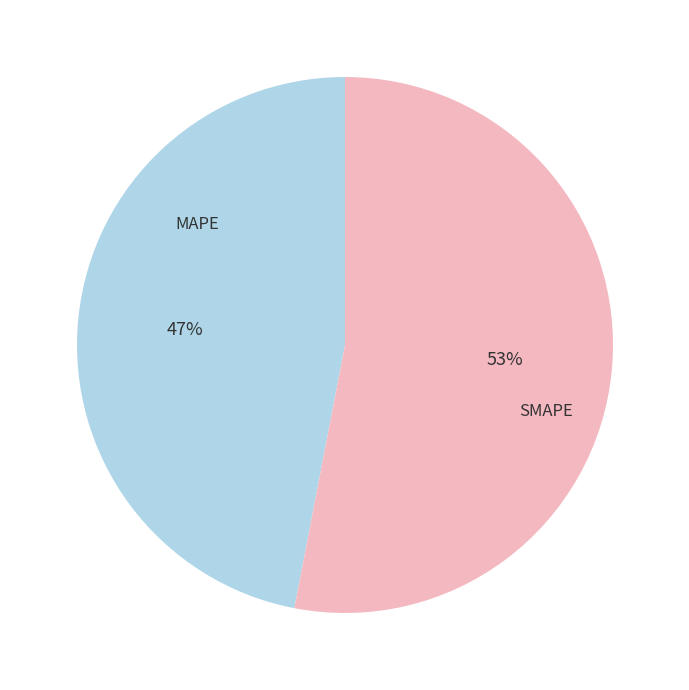

Combined, do MAPE and SMAPE account for over 50%?

Yes